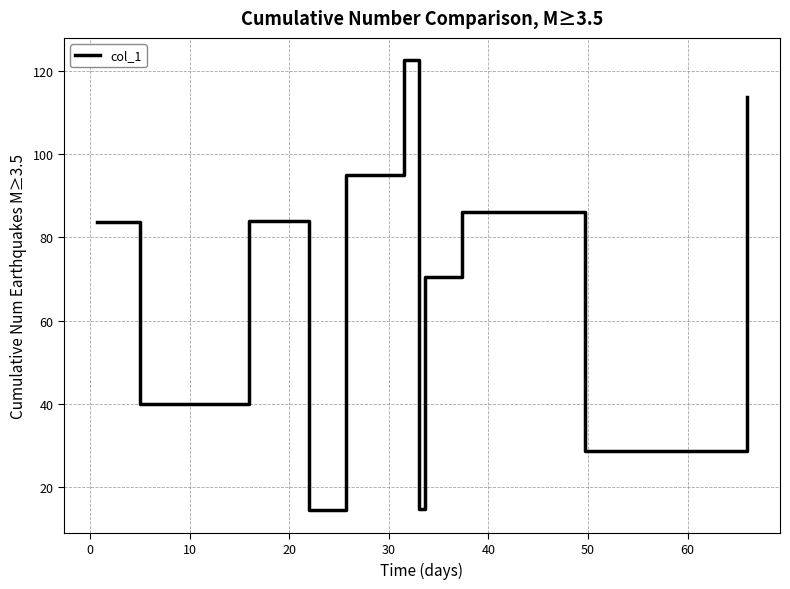

What is the greatest value displayed?

122.5